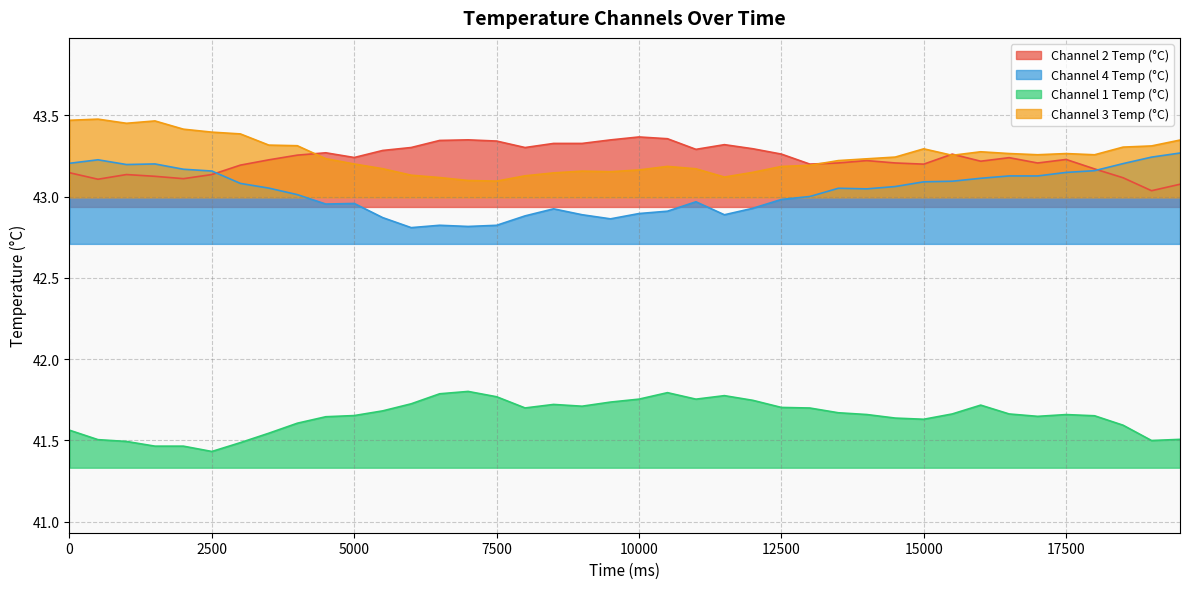

What is the total value across all series at 19500?

171.2